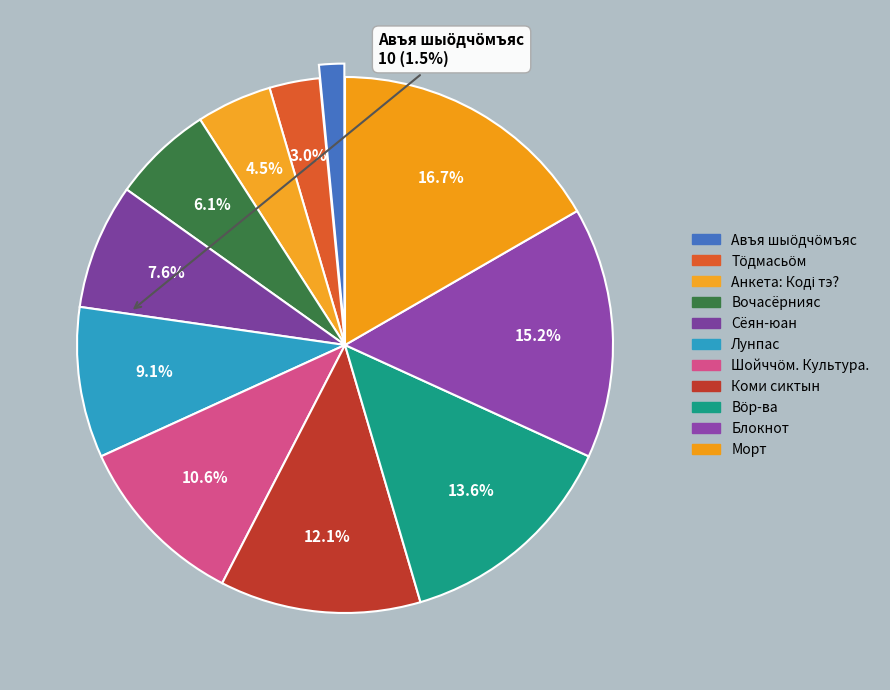

How many slices are in this pie chart?

11